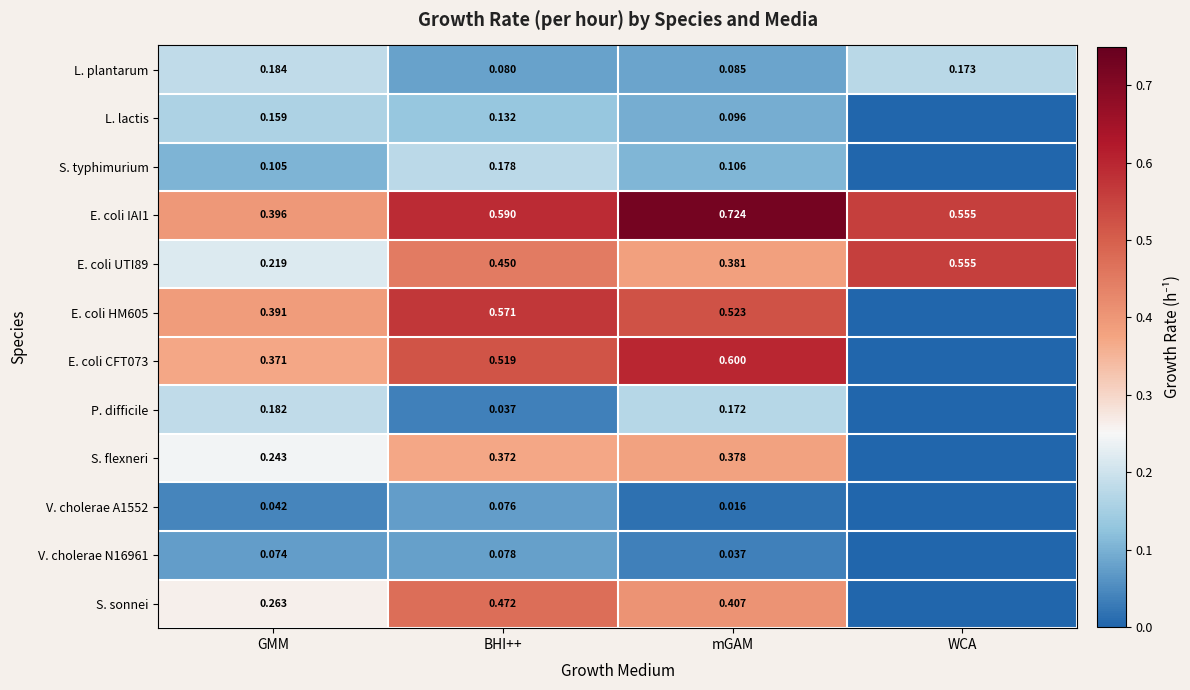

Between GMM and WCA, which is larger?

GMM